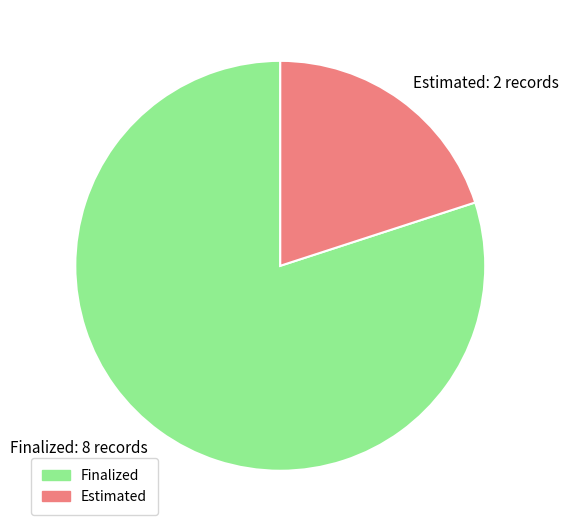

Count the number of slices in the pie.

2